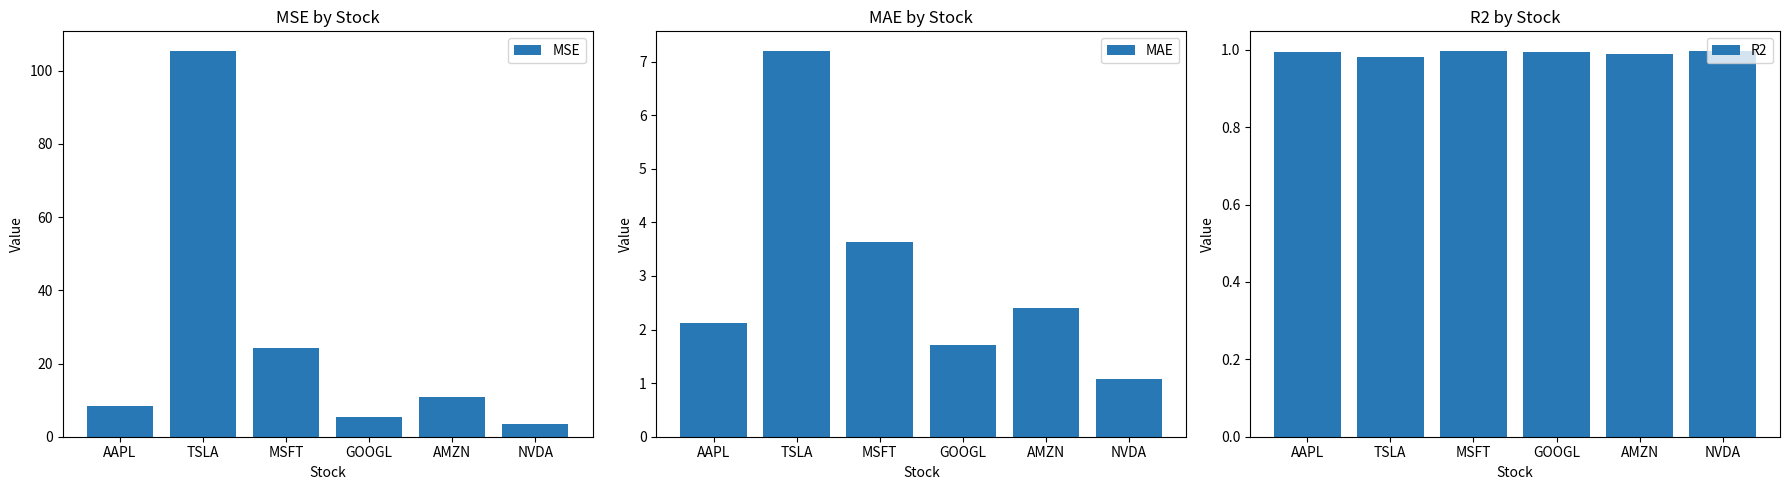

Reading right to left, list all the values displayed in this chart.

MSE: NVDA=3.5	AMZN=10.8	GOOGL=5.4	MSFT=24.1	TSLA=105.5	AAPL=8.4
MAE: NVDA=1.1	AMZN=2.4	GOOGL=1.7	MSFT=3.6	TSLA=7.2	AAPL=2.1
R2: NVDA=1.0	AMZN=1.0	GOOGL=1.0	MSFT=1.0	TSLA=1.0	AAPL=1.0